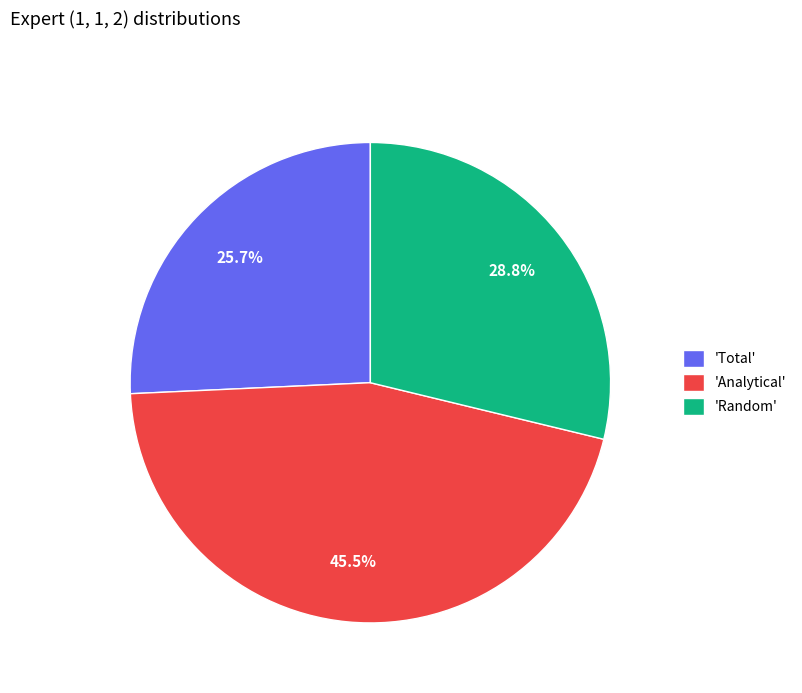

Which category has the smallest portion of the pie?

'Total'